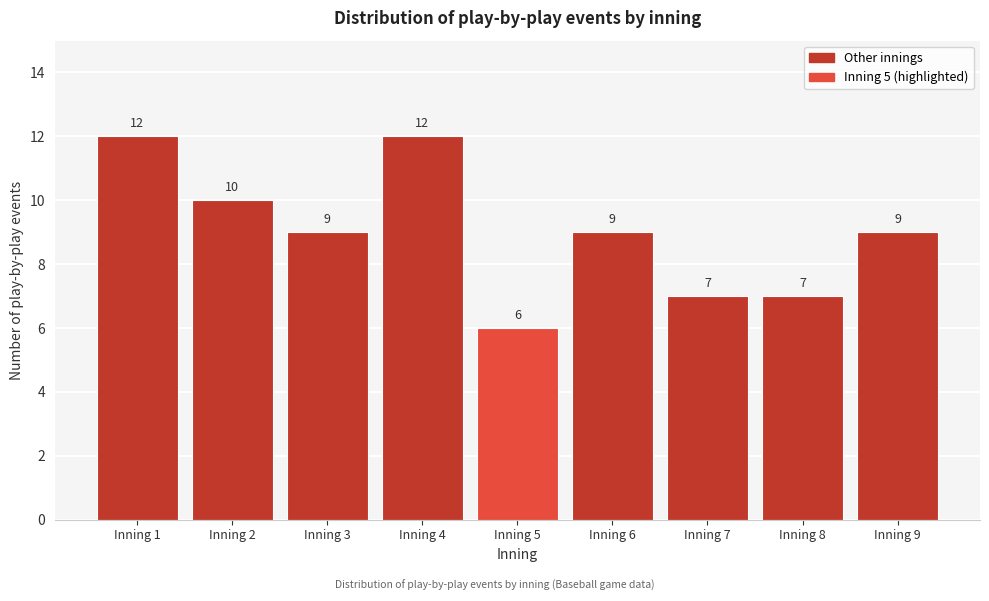

Reading left to right, list all the values displayed in this chart.

Inning 1=12	Inning 2=10	Inning 3=9	Inning 4=12	Inning 5=6	Inning 6=9	Inning 7=7	Inning 8=7	Inning 9=9